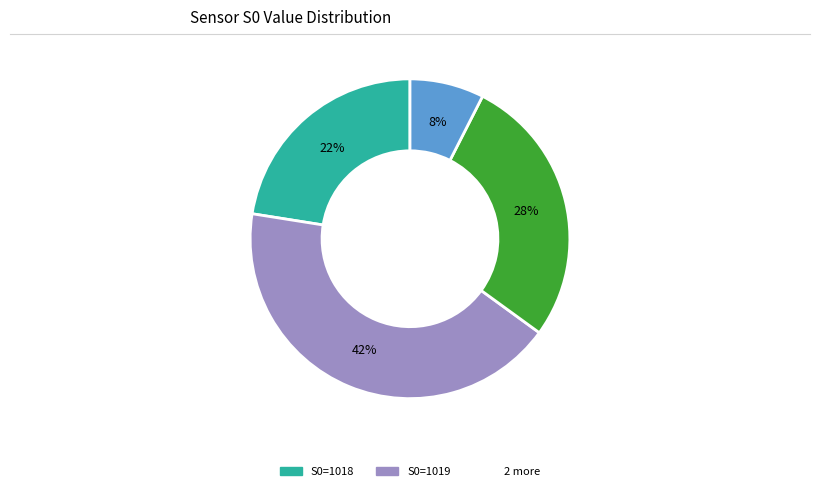

Does any single category account for the majority?

No